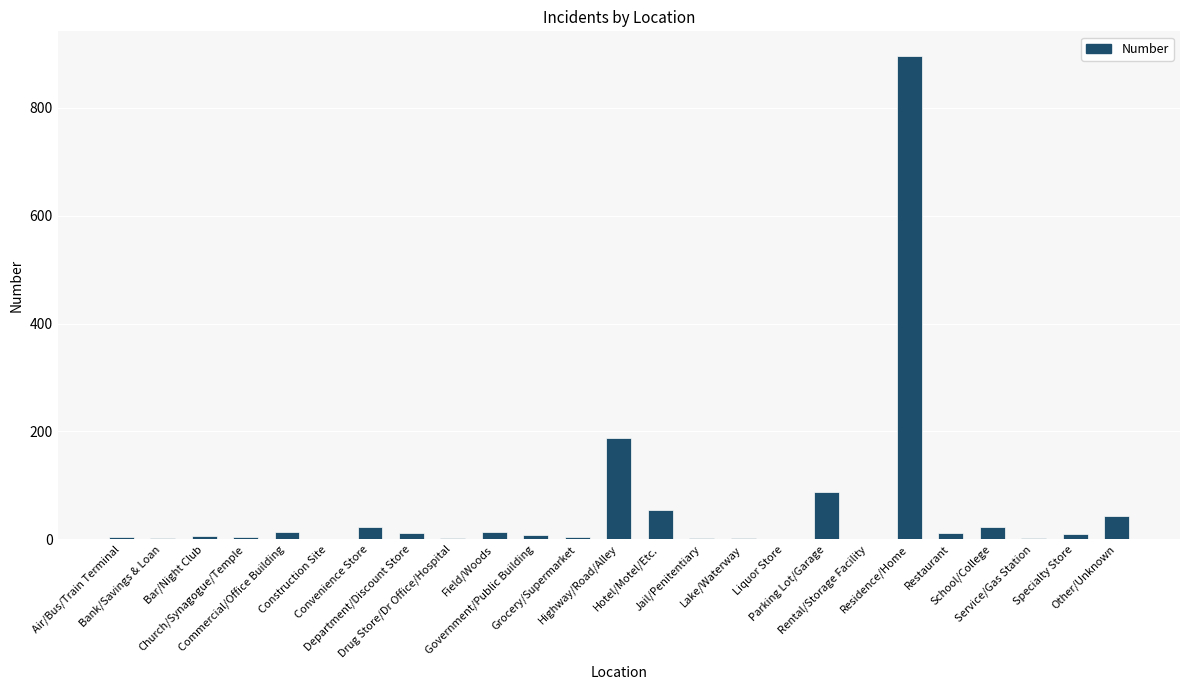

What is the sum of all values?

1416